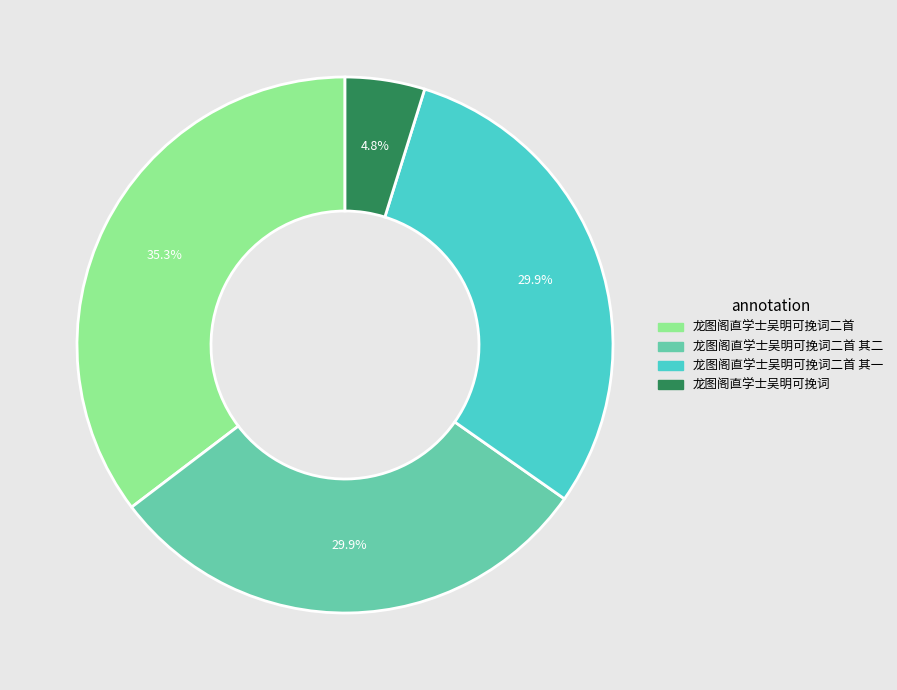

What is the smallest slice in the pie chart?

龙图阁直学士吴明可挽词